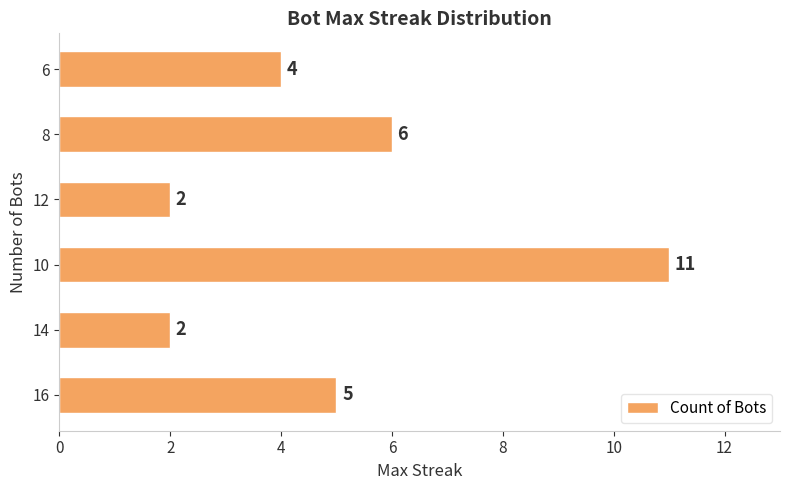

What is the difference between the maximum and minimum values?

9